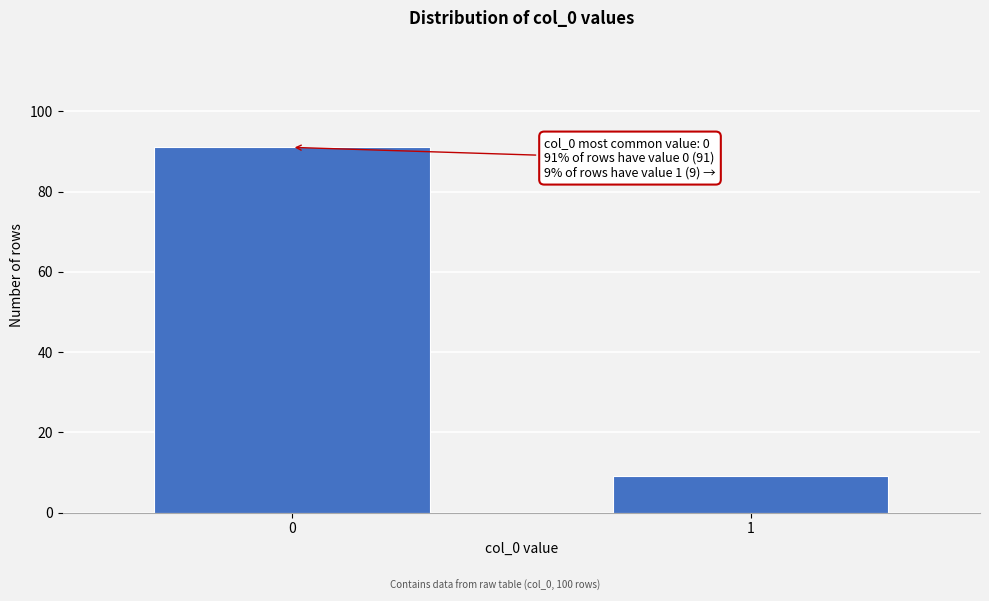

Reading left to right, list all the values displayed in this chart.

0=91	1=9